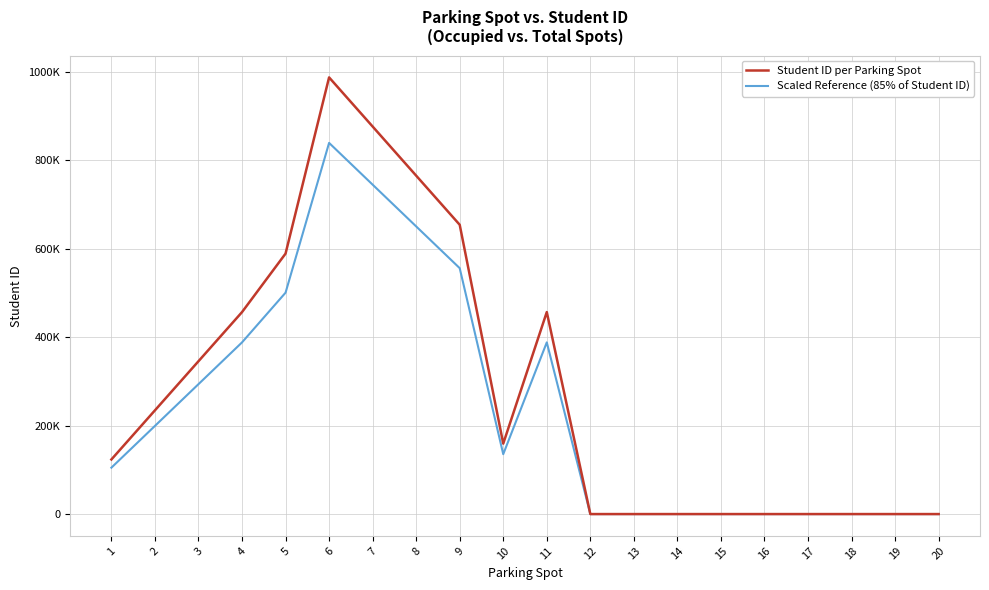

What are all the series names shown in the legend?

Student ID per Parking Spot, Scaled Reference (85% of Student ID)